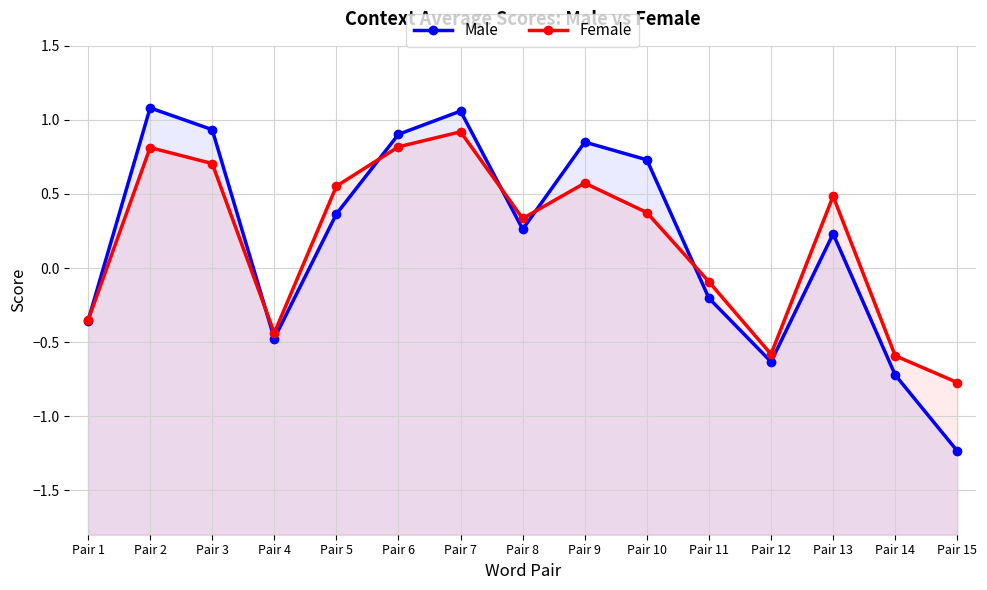

Does the chart have visible grid lines?

Yes